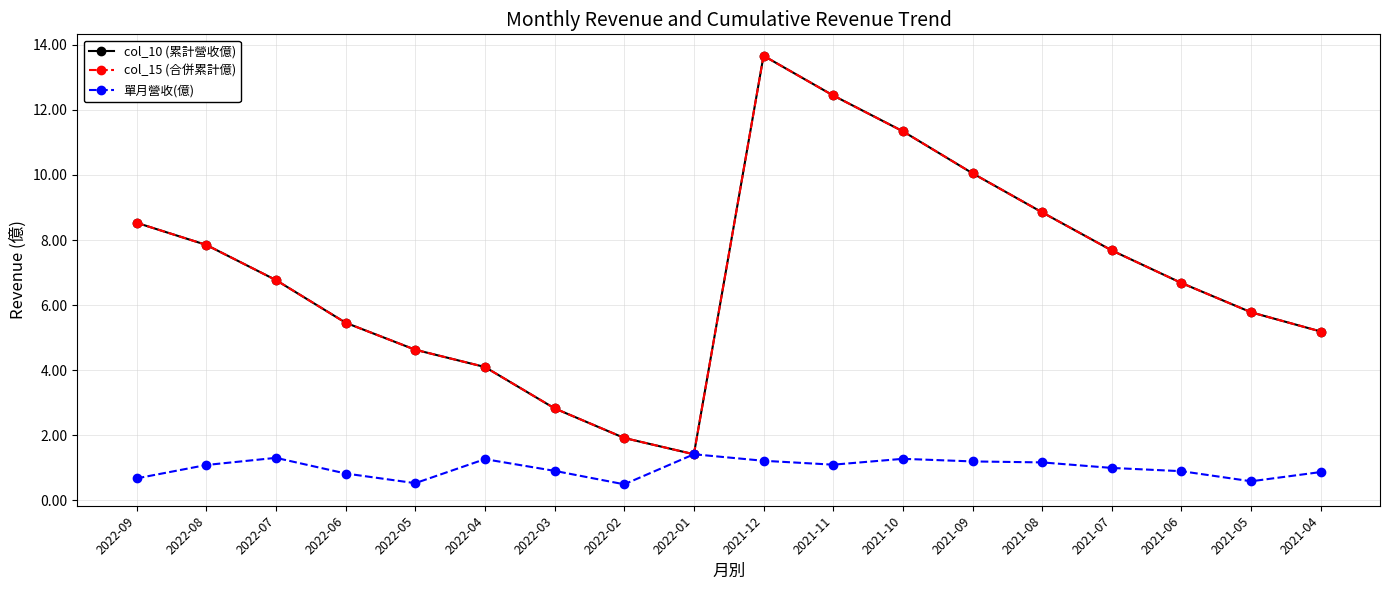

True or false: col_15 (合併累計億) and 單月營收(億) intersect in this chart.

False